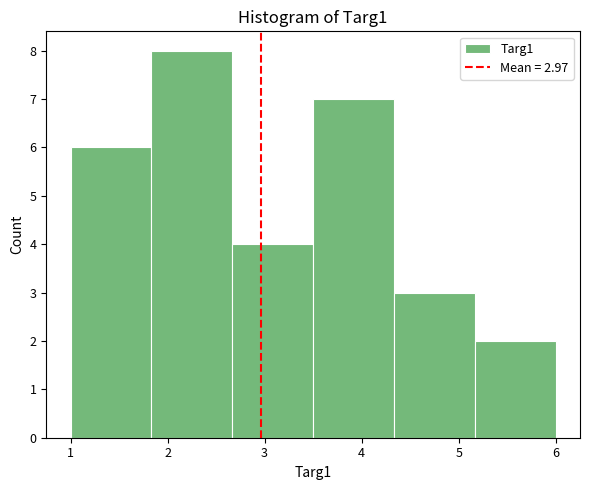

Which range on the x-axis has the tallest bar?

1.8 to 2.7